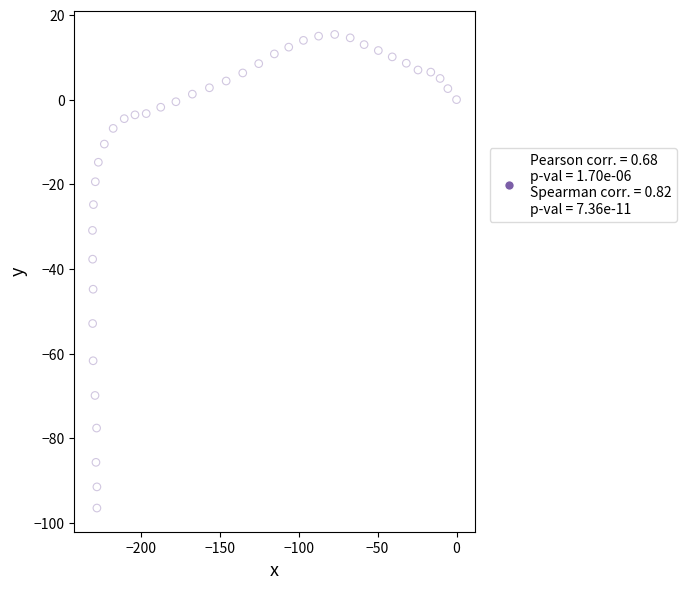

What Y value in the scatter plot is closest to -40?

-37.7